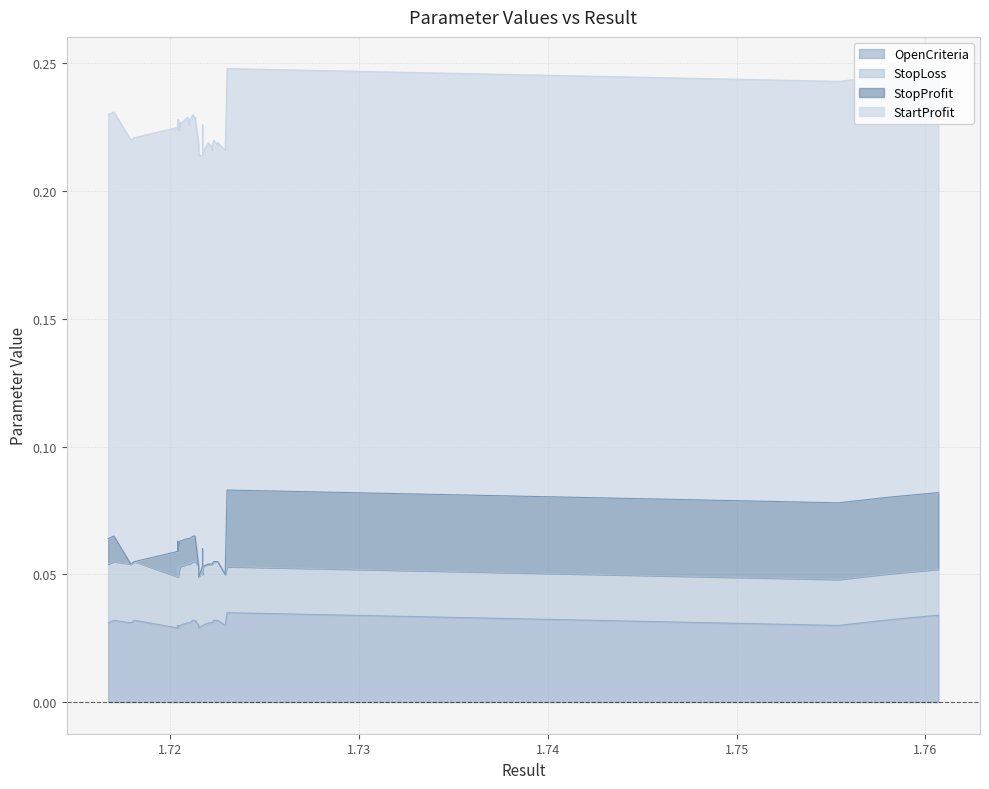

True or false: StopLoss and StartProfit intersect in this chart.

False